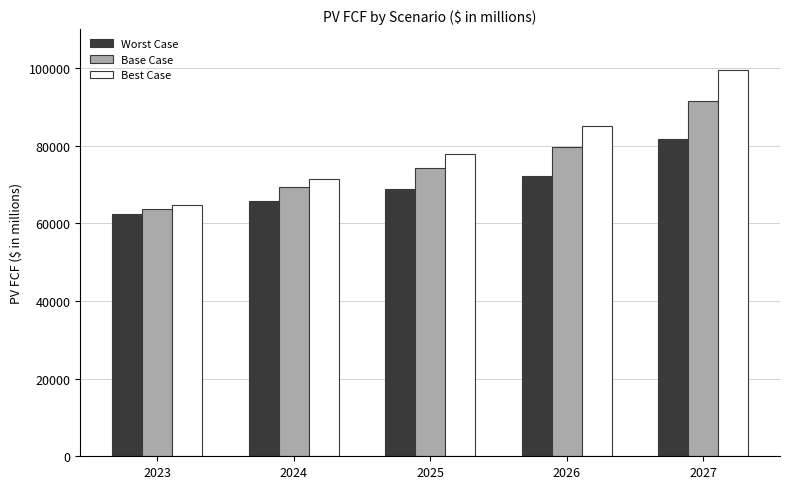

The value of Base Case at 2026 is 39700.3. True or false?

False